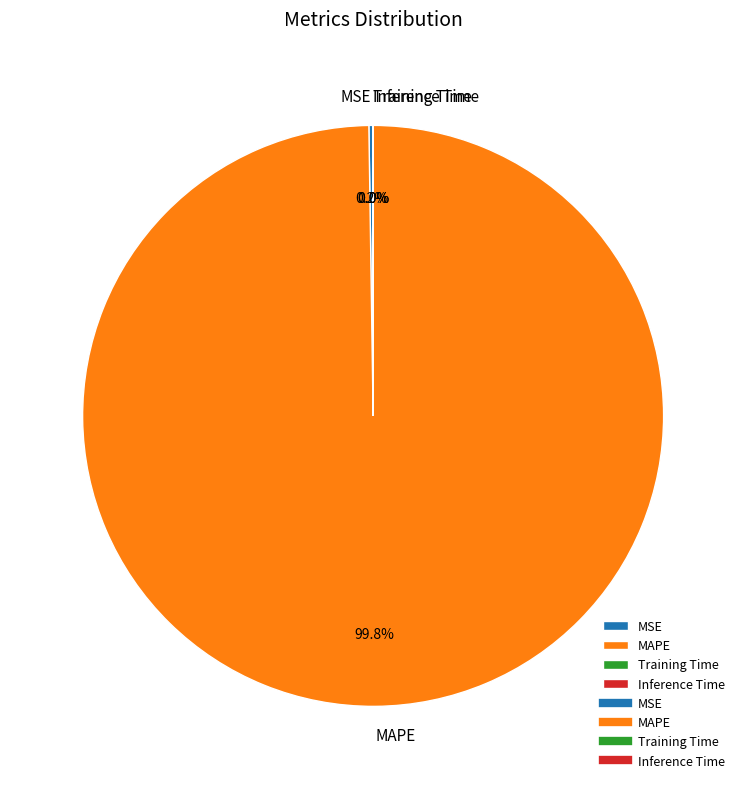

Is there any slice that represents more than half of the pie?

Yes